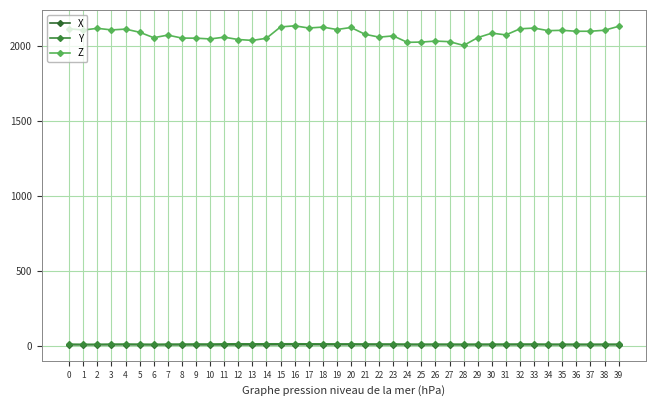

What is the difference between the maximum and minimum values in the Y series?

3.8